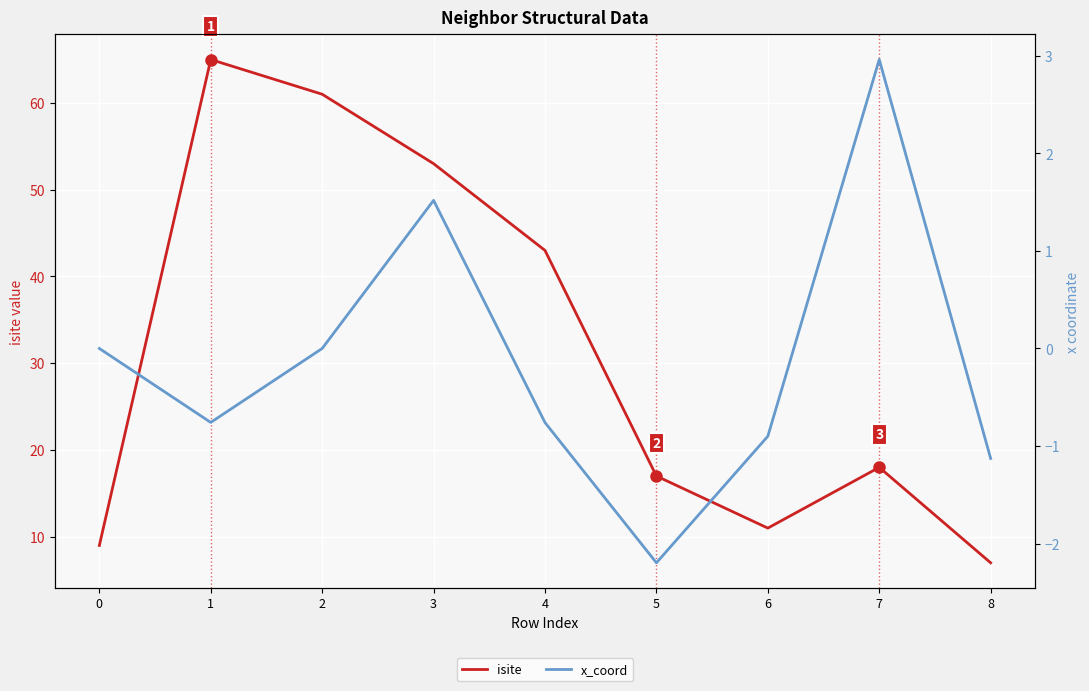

List the series in order of their overall mean, lowest first.

x_coord, isite